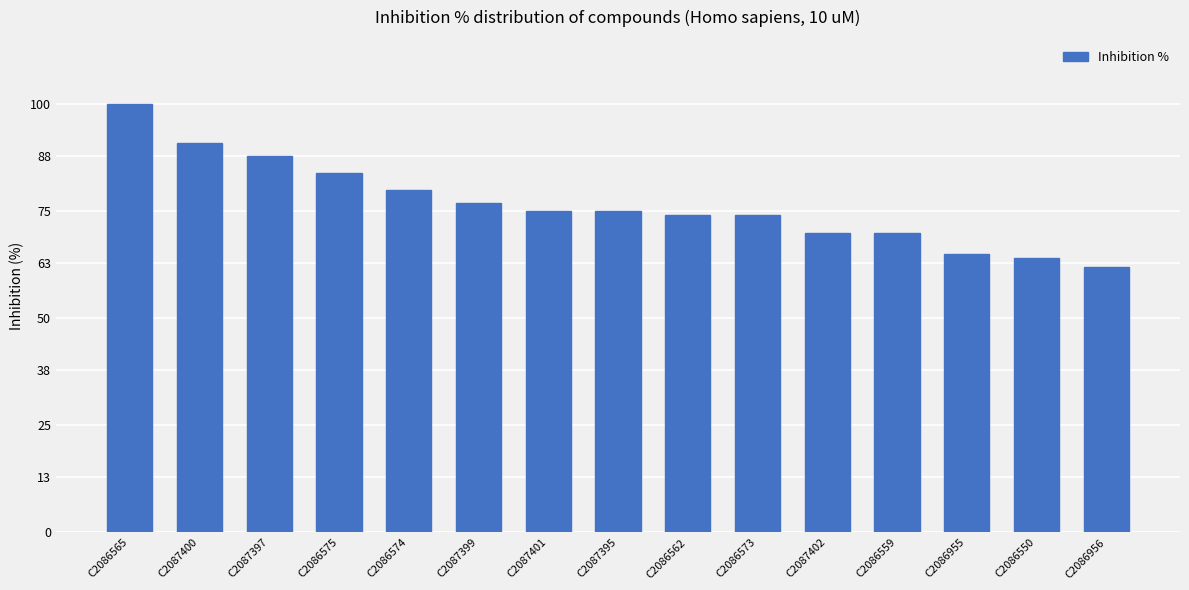

Where does the data first go above 75?

C2086565